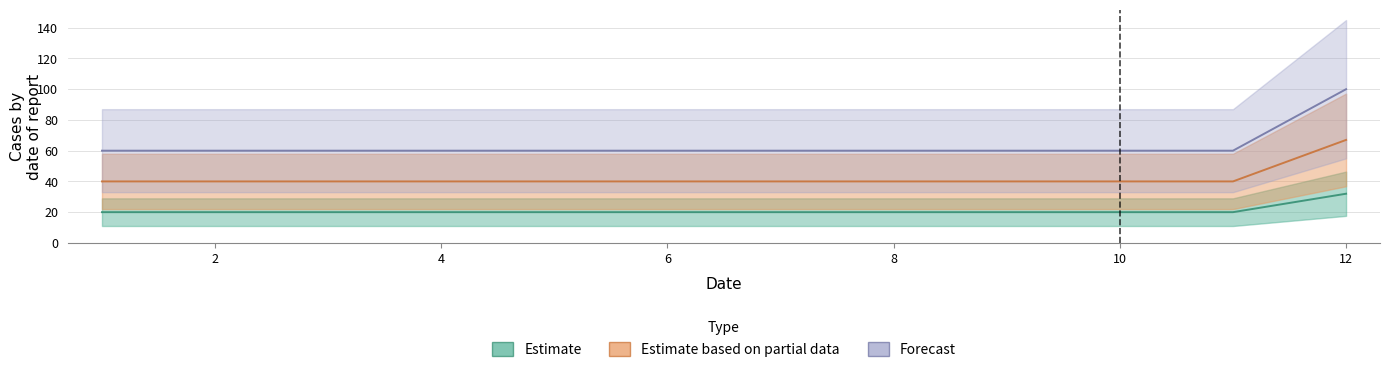

How many values in the Point2 series exceed 60?

1